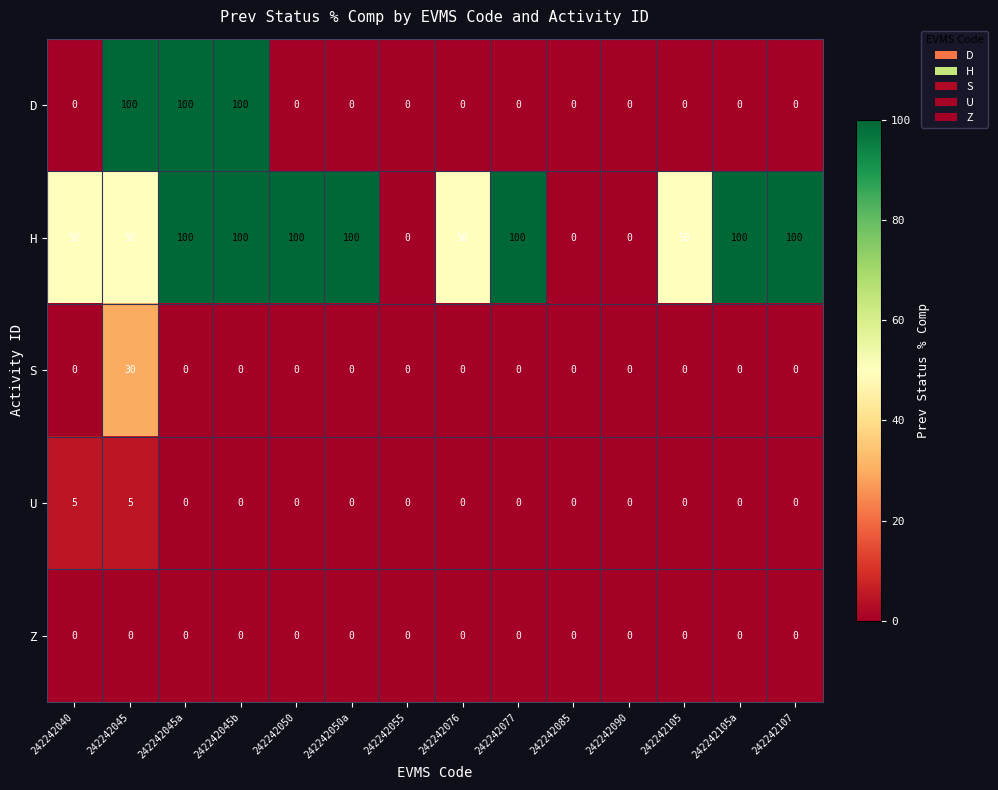

What is the difference between the maximum and minimum values in the D series?

100